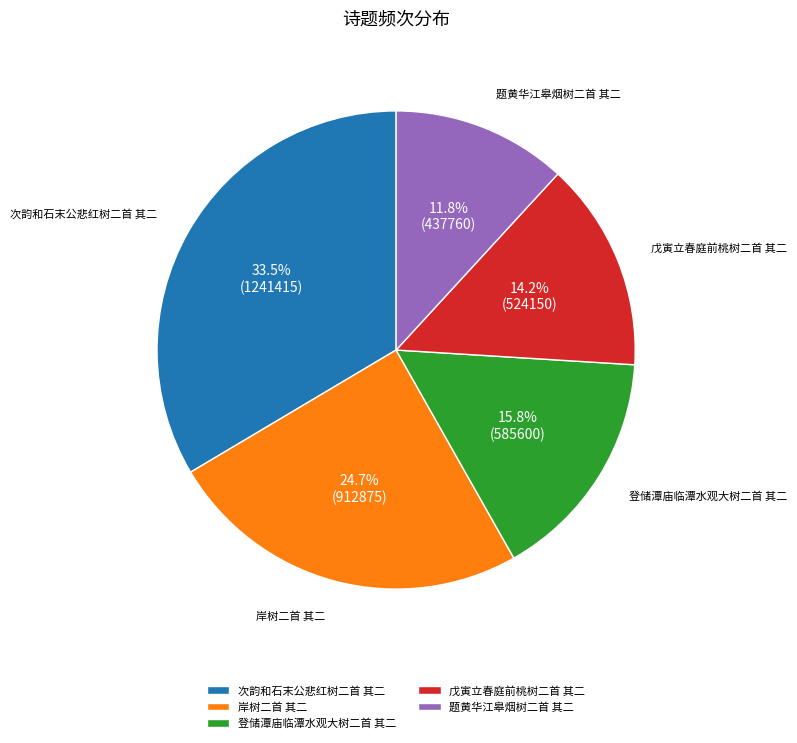

How many slices are in this pie chart?

5